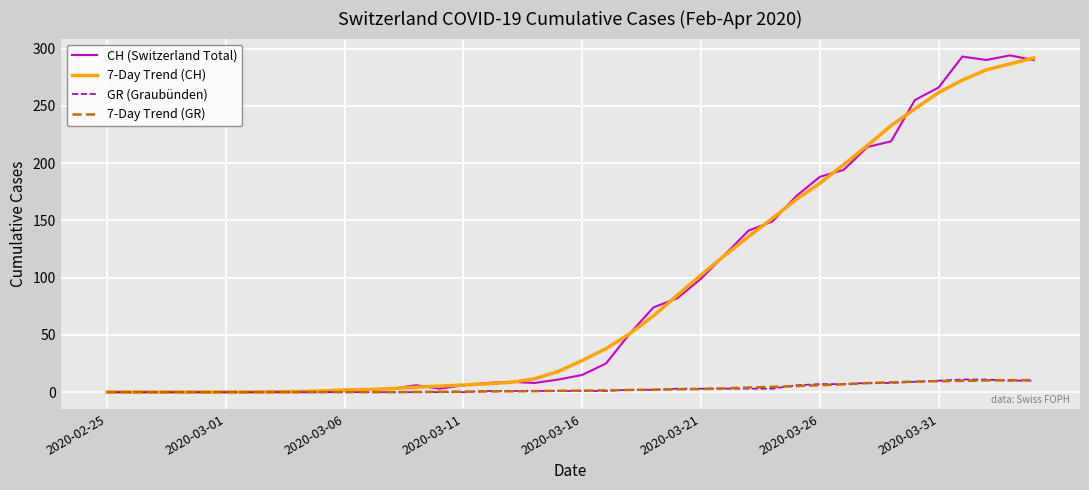

What is the maximum value shown in the chart?

294.0